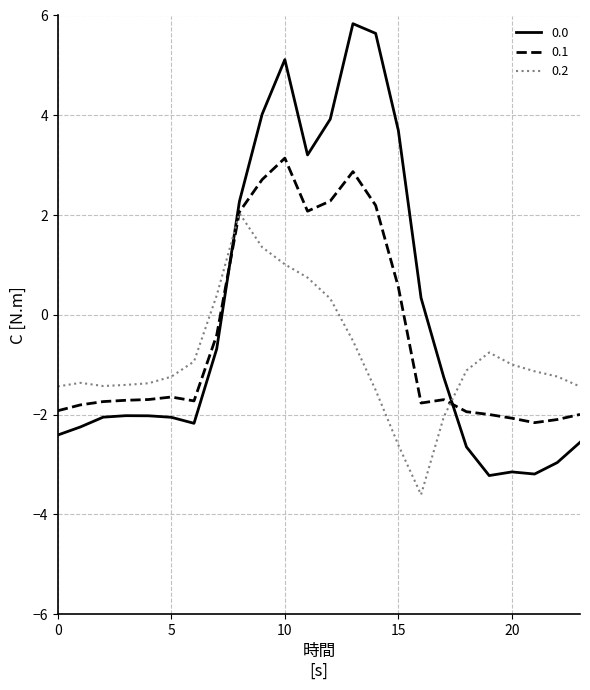

What is the greatest value displayed?

5.8